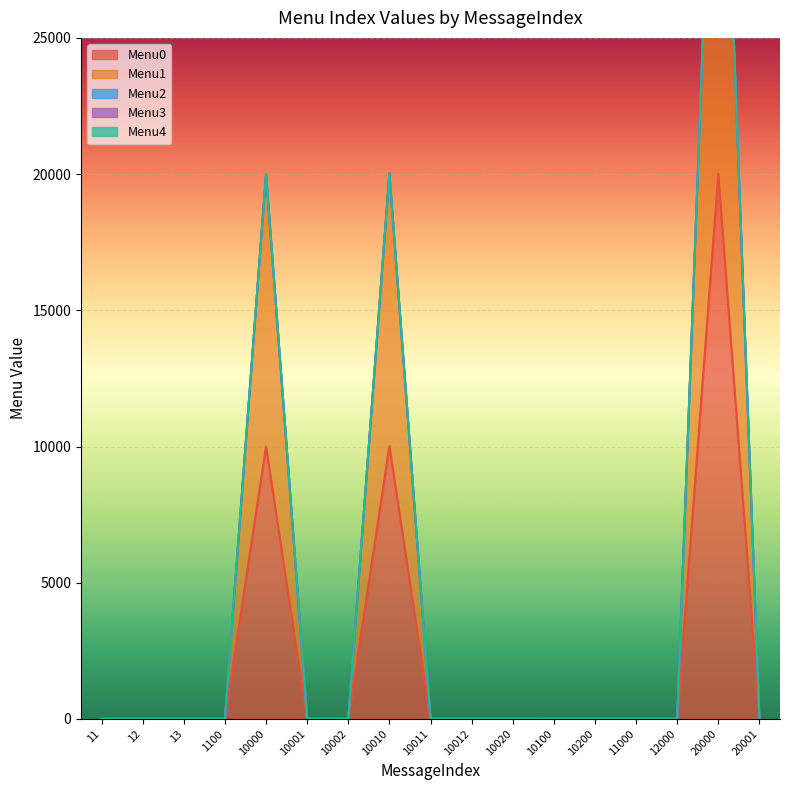

Reading left to right, transcribe all the data shown in this chart.

Menu0: 0	0	0	0	10001	0	0	10011	0	0	0	0	0	0	0	20001	0
Menu1: 0	0	0	0	10002	0	0	10012	0	0	0	0	0	0	0	20002	0
Menu2: 0	0	0	0	0	0	0	0	0	0	0	0	0	0	0	0	0
Menu3: 0	0	0	0	0	0	0	0	0	0	0	0	0	0	0	0	0
Menu4: 0	0	0	0	0	0	0	0	0	0	0	0	0	0	0	0	0